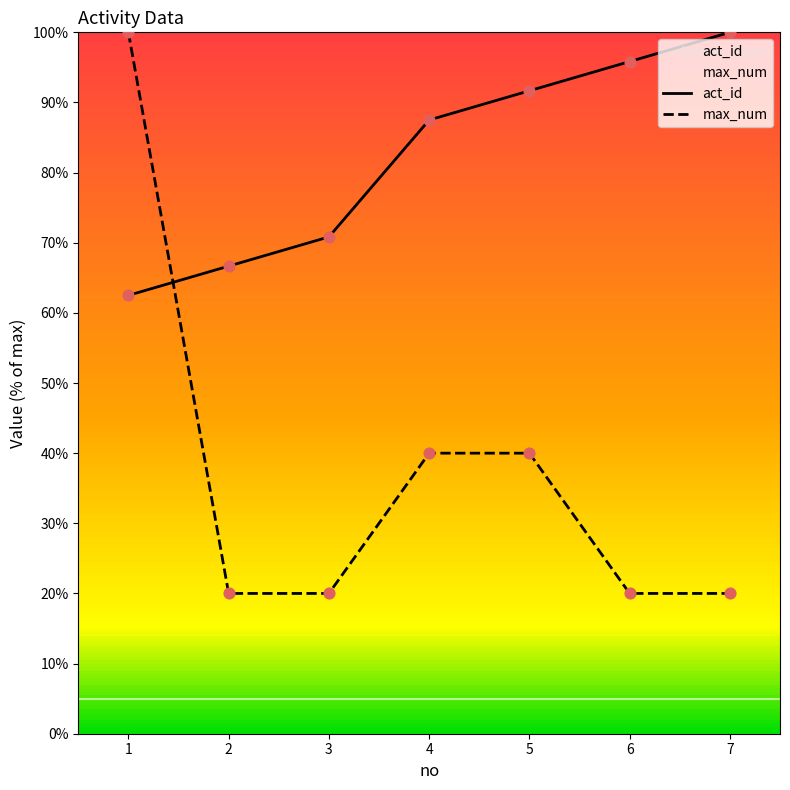

Is the value of act_id at 5 greater than the value of max_num at 5?

Yes